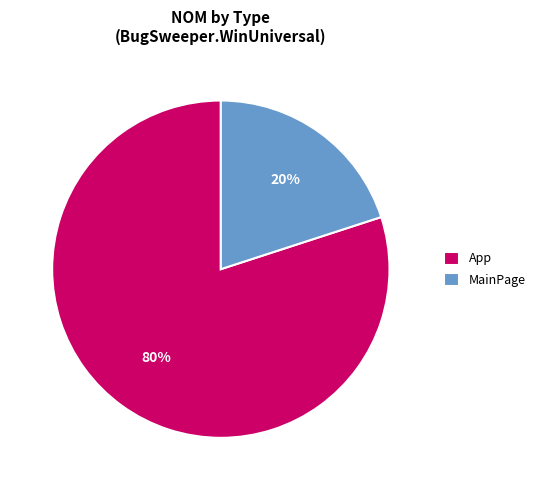

Between MainPage and App, which is larger?

App